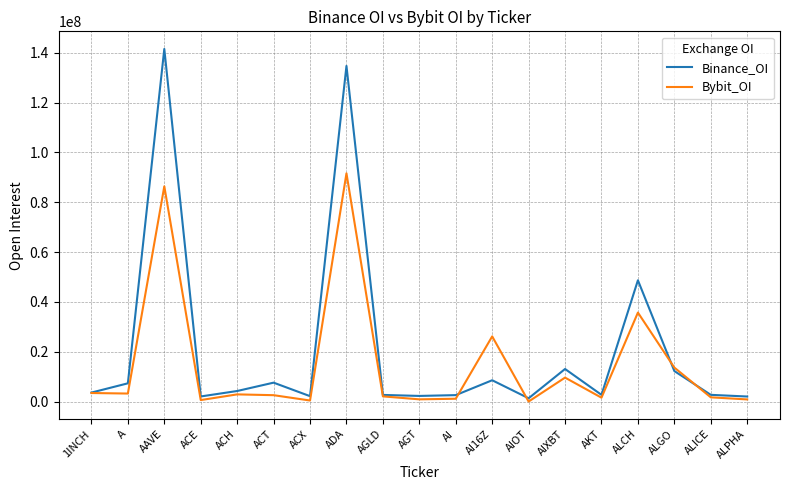

Which series has the largest range (max minus min)?

Binance_OI